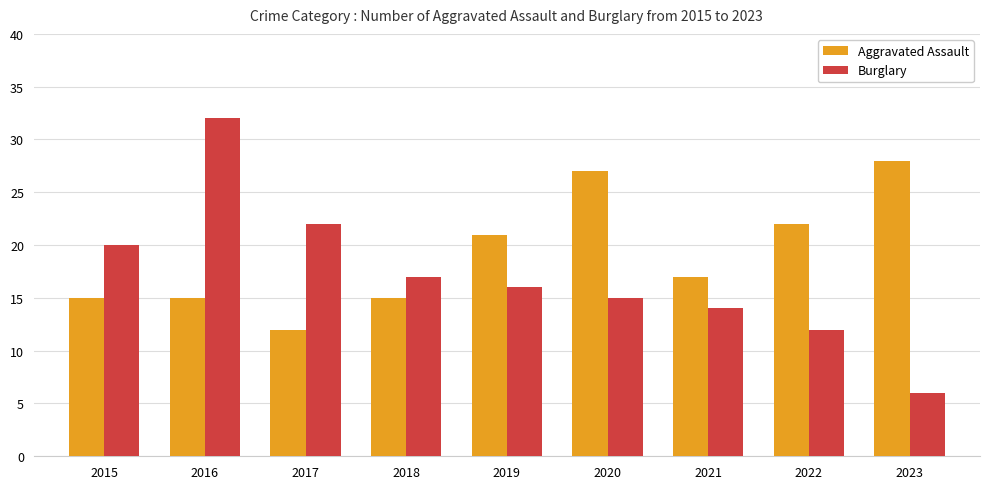

Rank the categories by Burglary value from highest to lowest.

2016, 2017, 2015, 2018, 2019, 2020, 2021, 2022, 2023